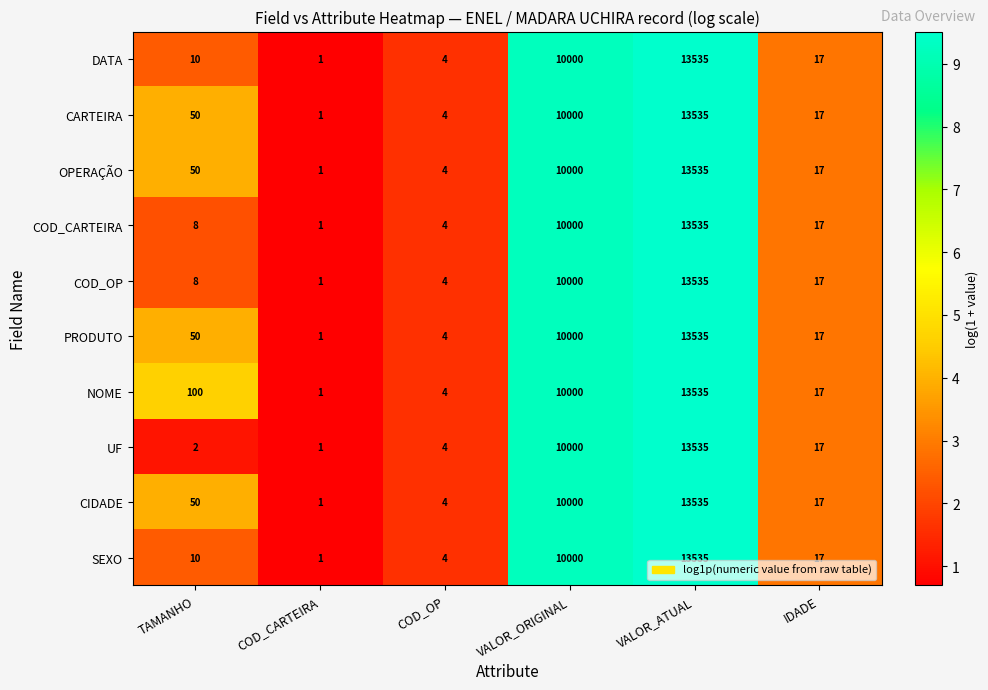

At which label is DATA closest to 6768?

VALOR_ORIGINAL